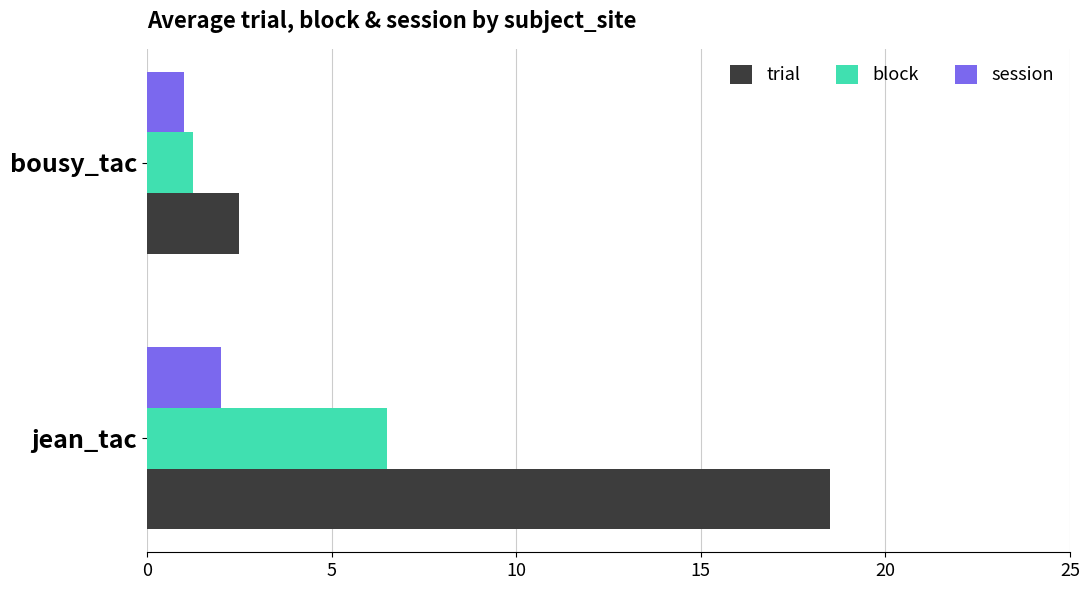

At which category does the chart reach its minimum across all series?

bousy_tac